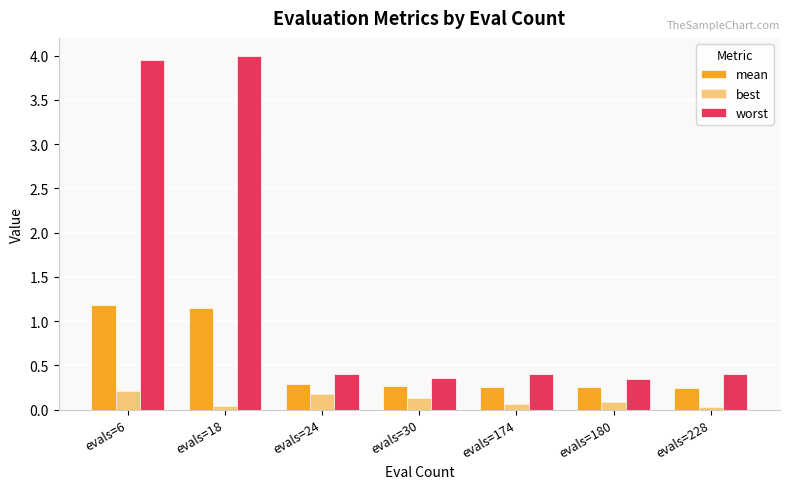

What is the total value across all series at evals=6?

5.3